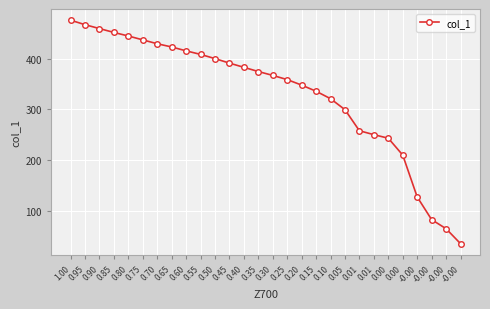

What is the maximum value shown in the chart?

476.3